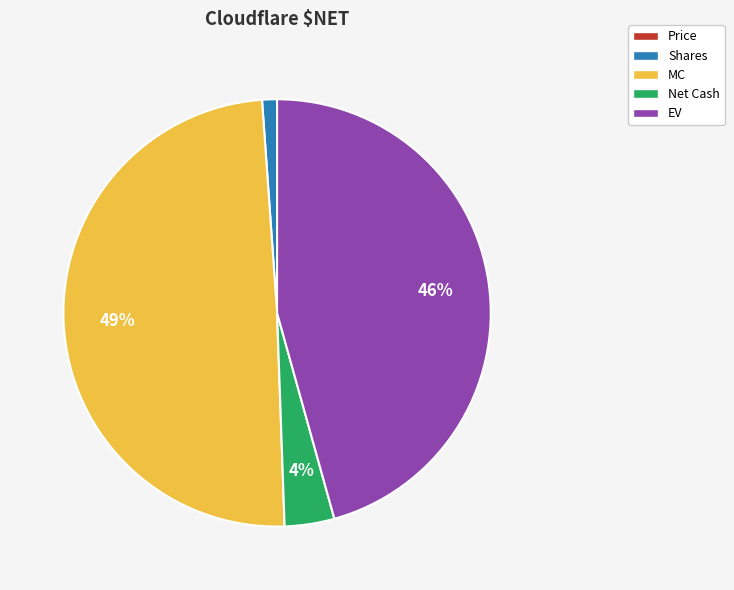

The MC slice represents 49% of the pie. True or false?

True